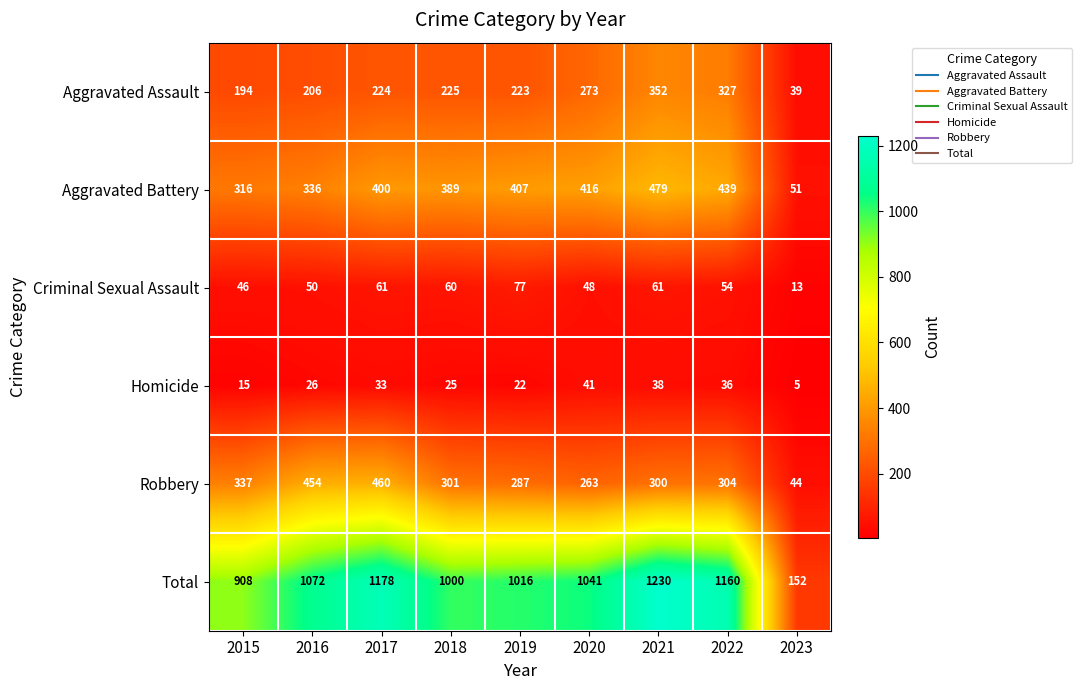

Rank the series by their maximum value, from highest to lowest.

Total, Aggravated Battery, Robbery, Aggravated Assault, Criminal Sexual Assault, Homicide